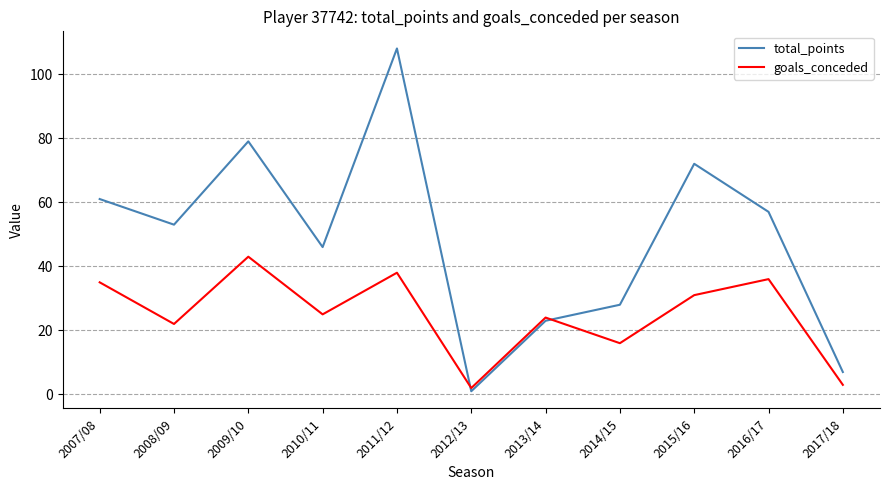

At which label does goals_conceded reach its peak?

2009/10